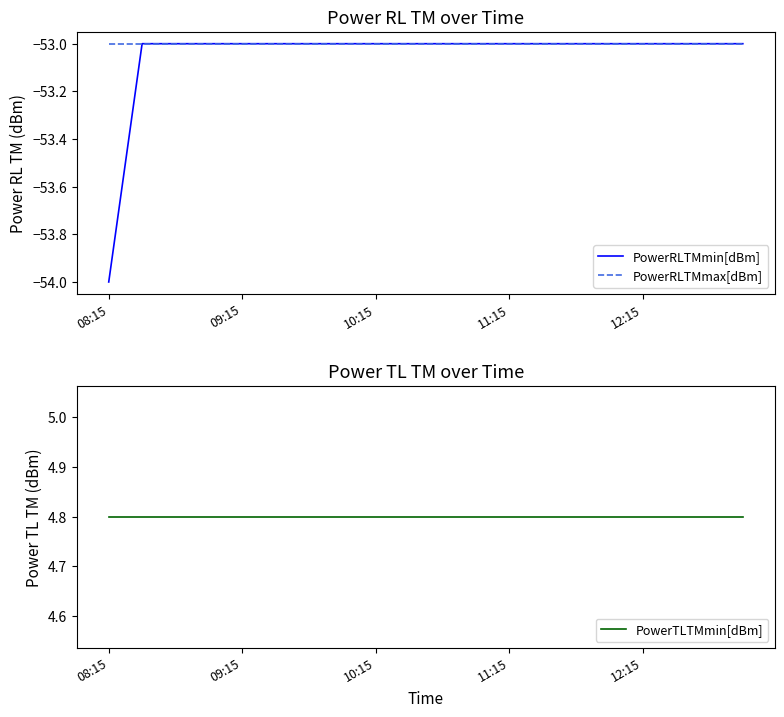

The value of PowerRLTMmax[dBm] at 14 is -35.2. True or false?

False